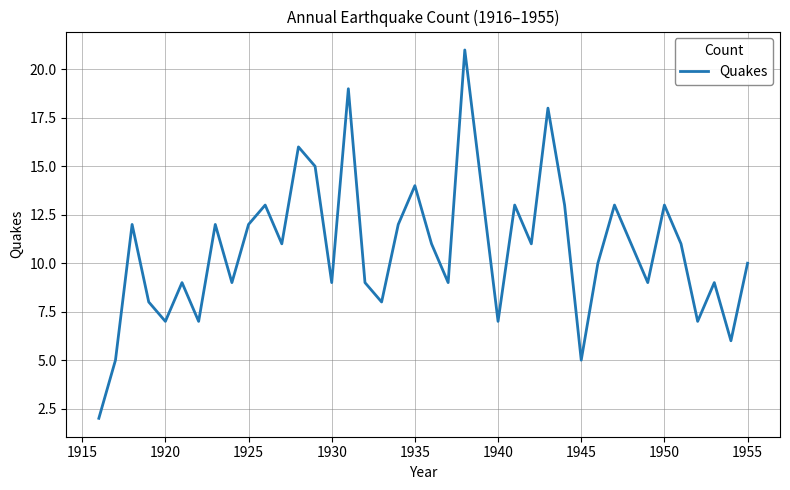

What is the minimum value shown in the chart?

2